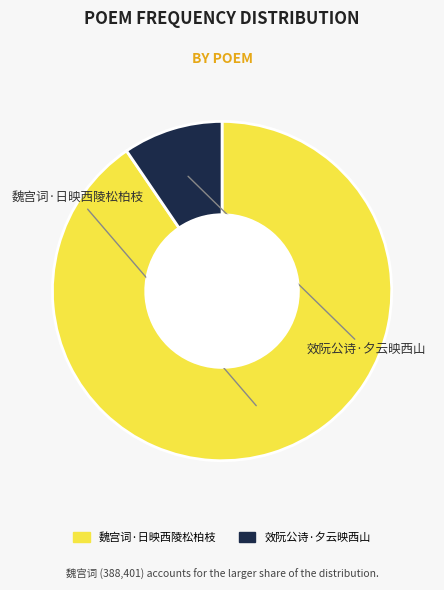

What is the ratio of the value at 效阮公诗·夕云映西山 to the value at 魏宫词·日映西陵松柏枝?

0.1